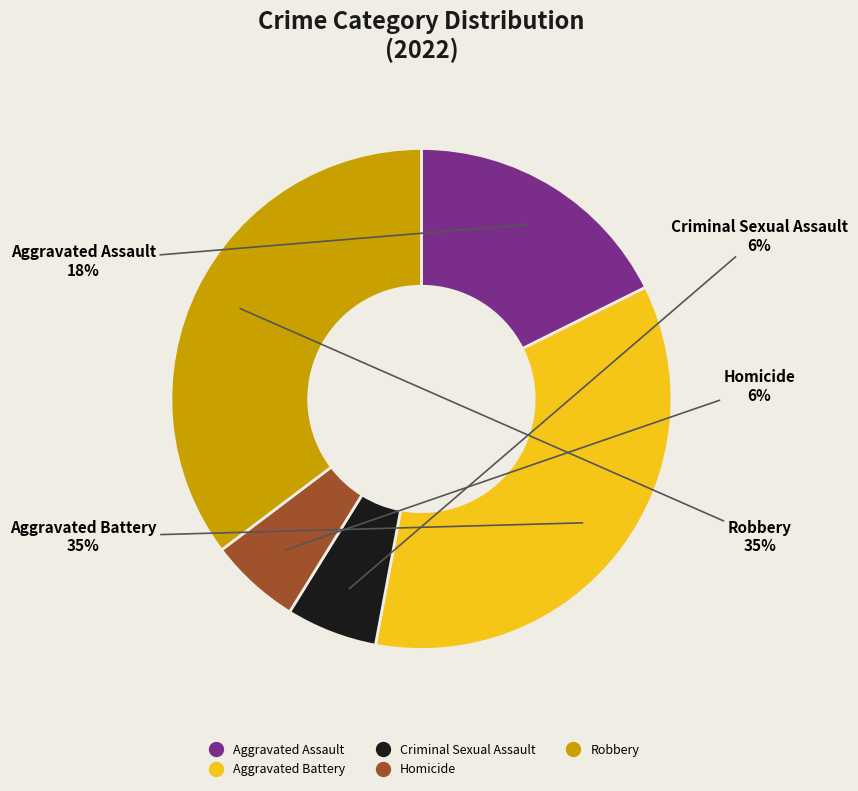

What percentage is the Robbery slice, to the nearest percent?

35%